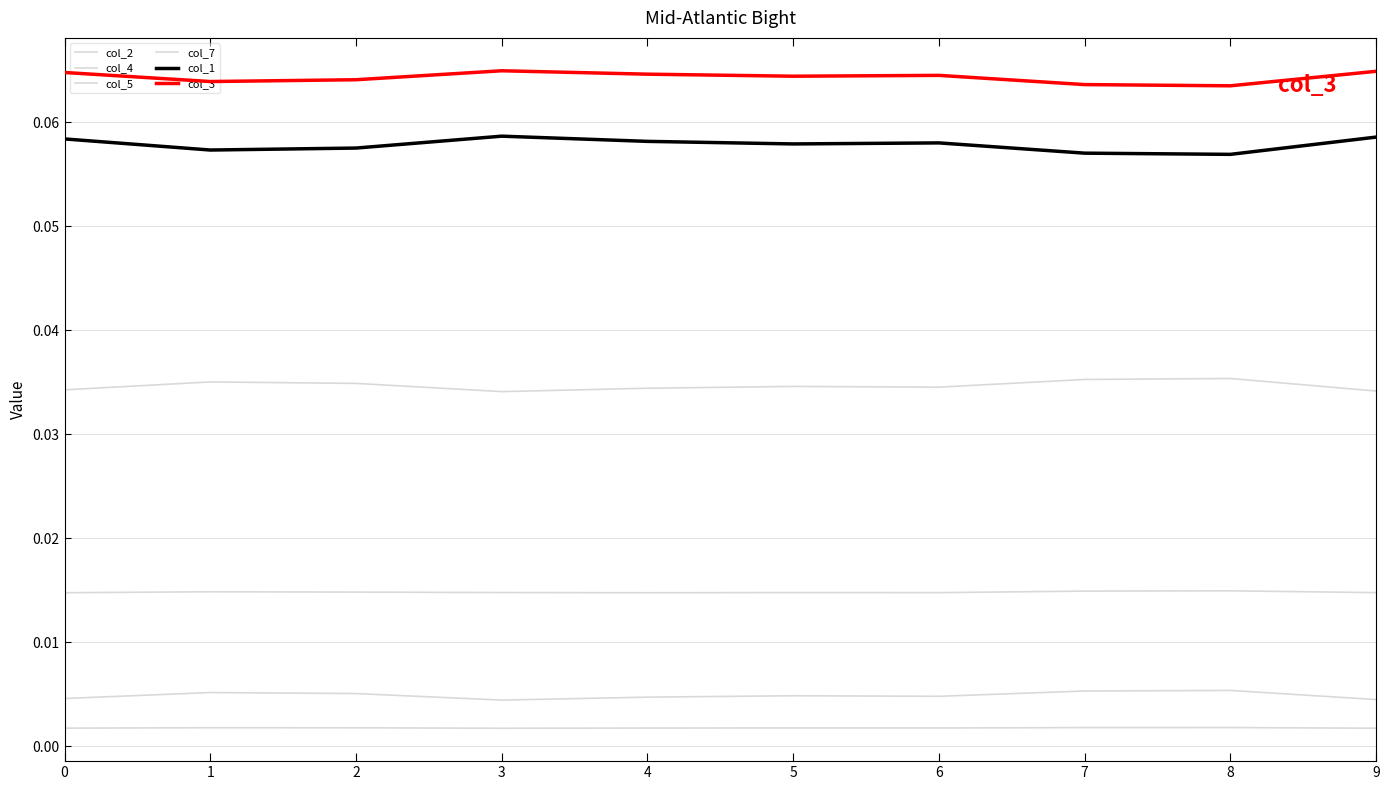

True or false: col_1 has more than 2 interior local peaks.

False